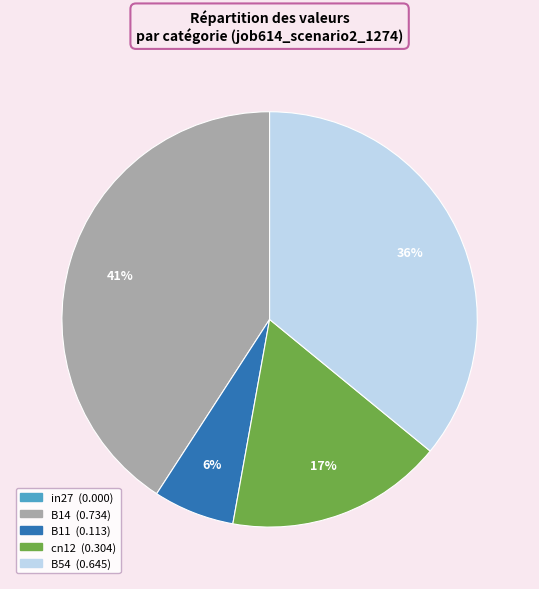

Do B54 and B14 together represent more than half of the pie?

Yes